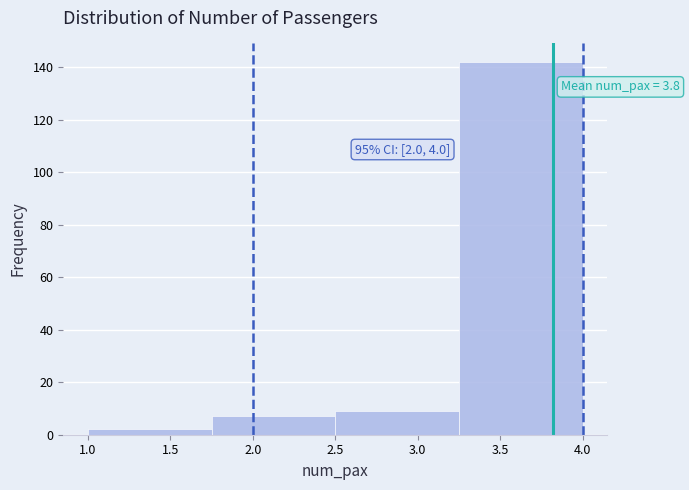

Which range on the x-axis has the tallest bar?

3.25 to 4.00